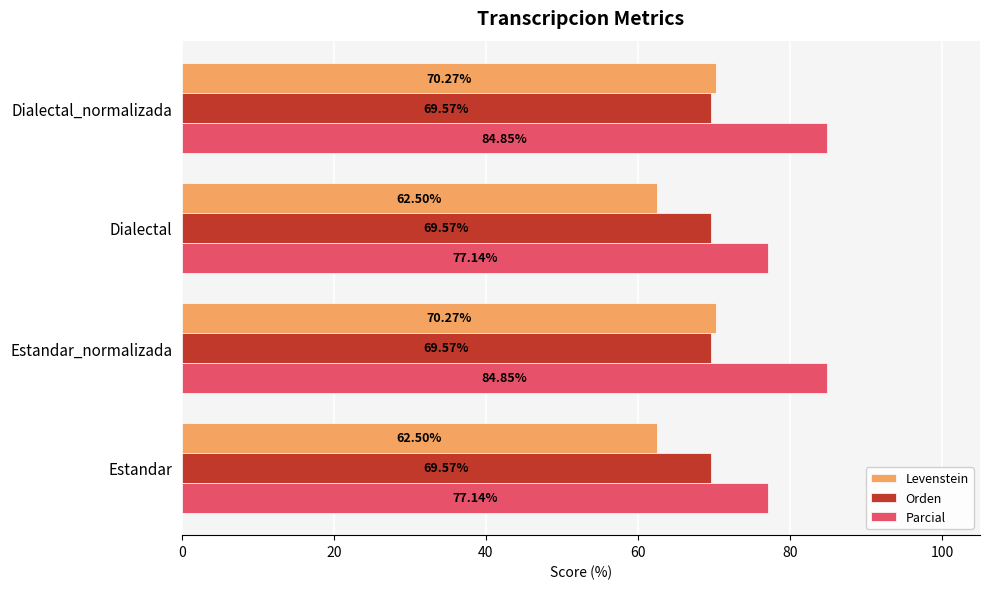

Rank the series by their maximum value, from highest to lowest.

Parcial, Levenstein, Orden